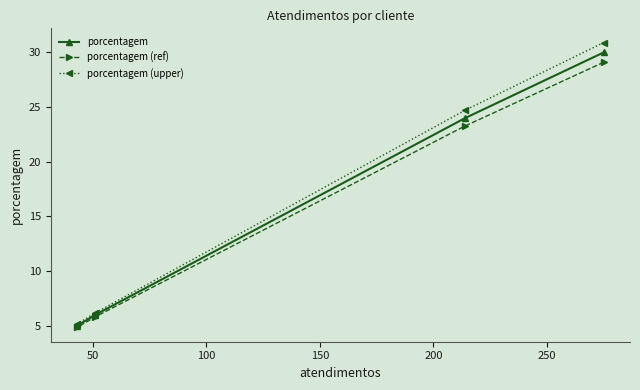

Which series has the widest spread of values?

porcentagem (upper)